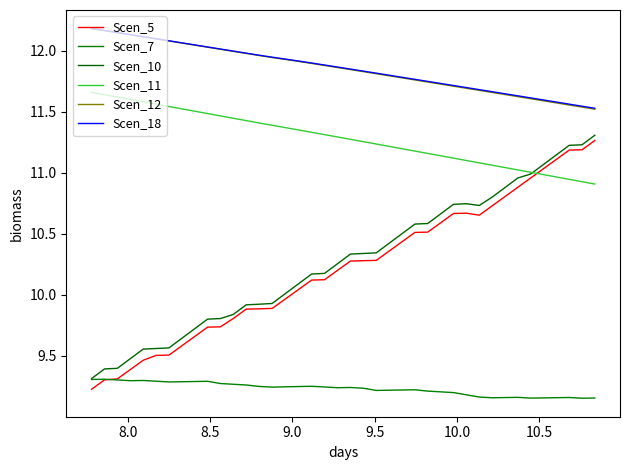

True or false: Scen_12 and Scen_11 intersect in this chart.

False